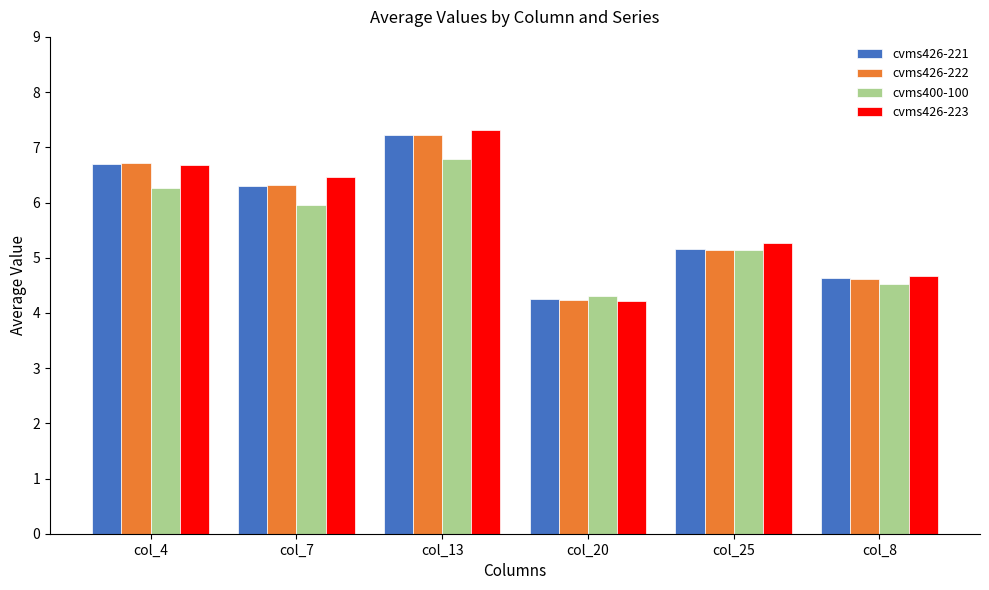

What is the label of the 5th bar from the left?

col_25